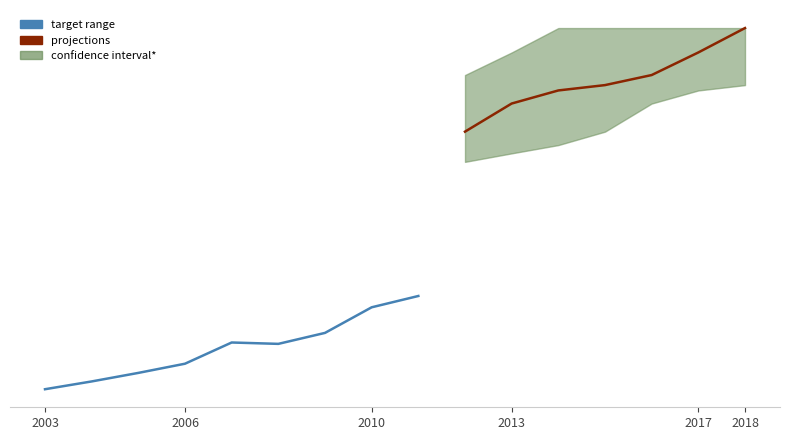

True or false: Road Length Lower has a value of 4401.1 at 2010.

False